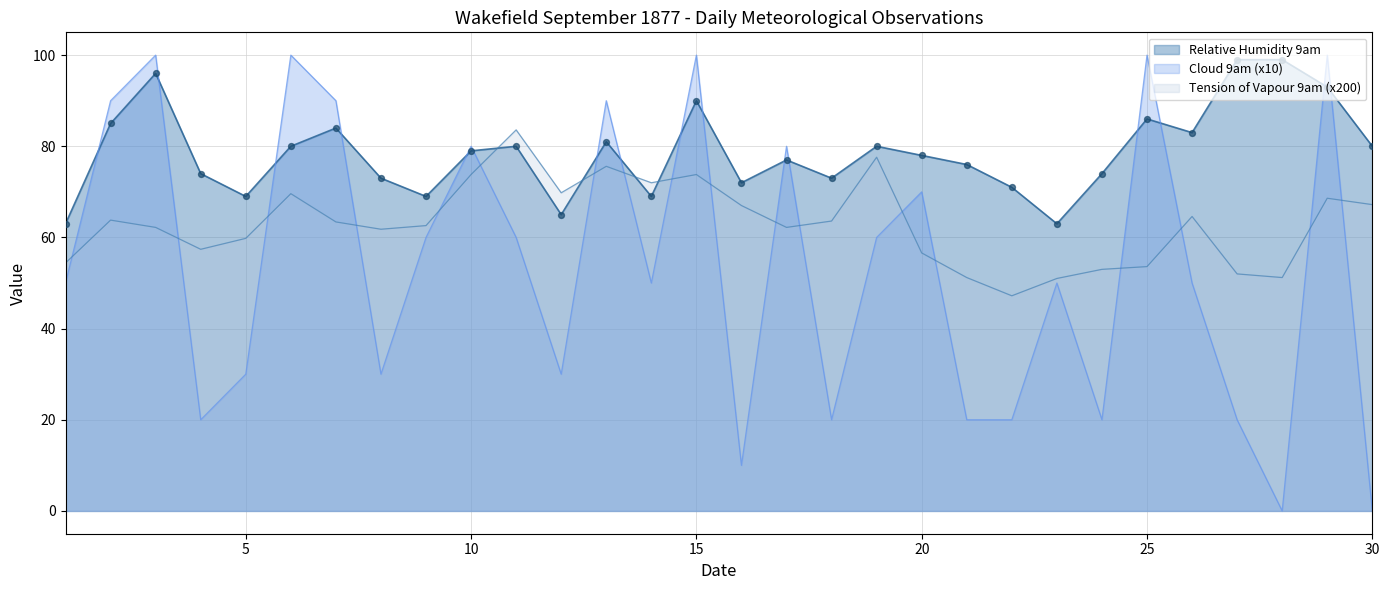

At how many categories does at least one series exceed 67?

28